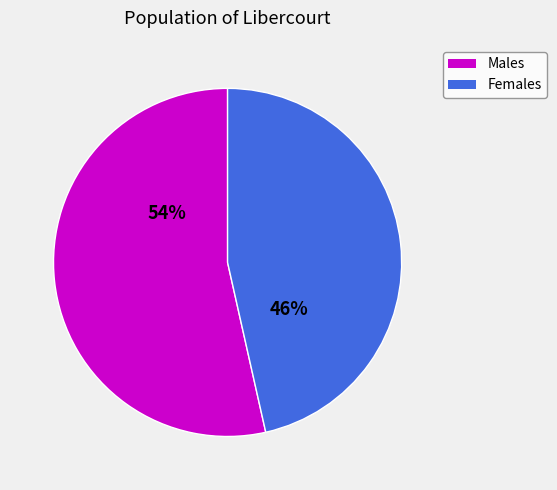

To the nearest percent, what is the average slice percentage?

50%